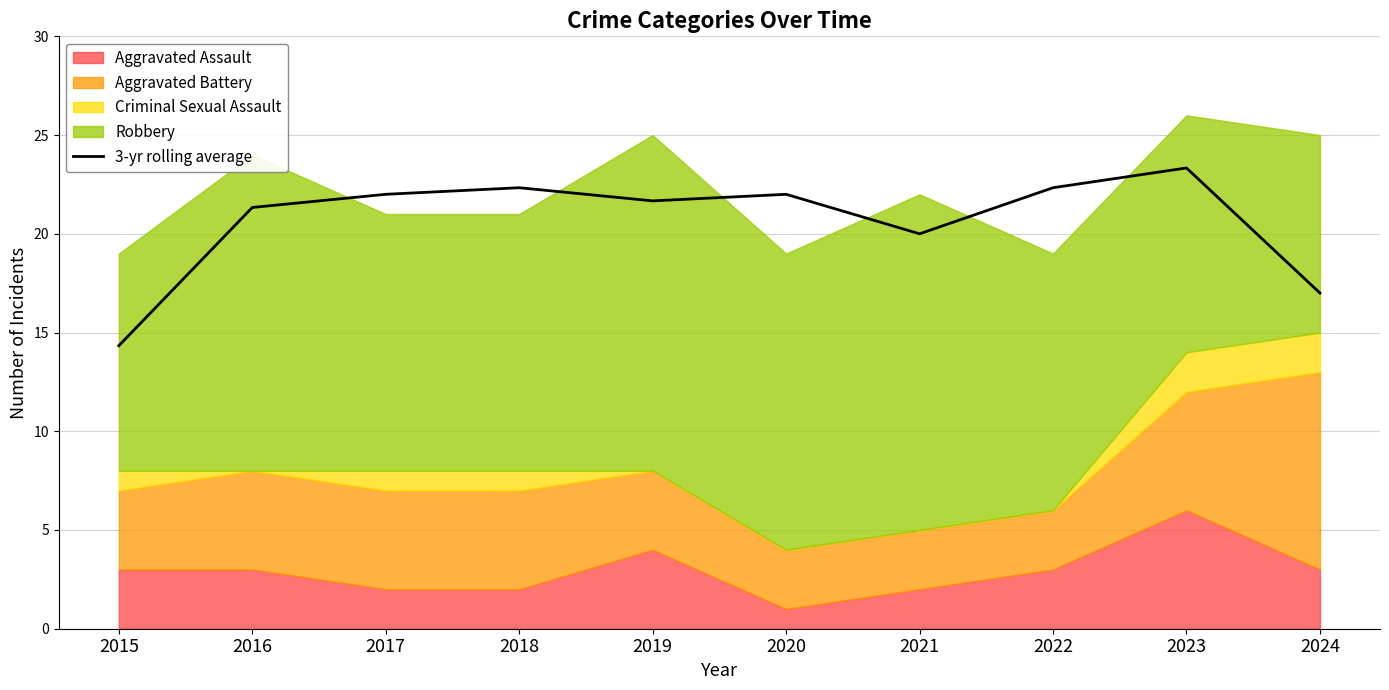

List the labels in order of value, smallest first.

2015, 2024, 2021, 2016, 2019, 2020, 2017, 2018, 2022, 2023